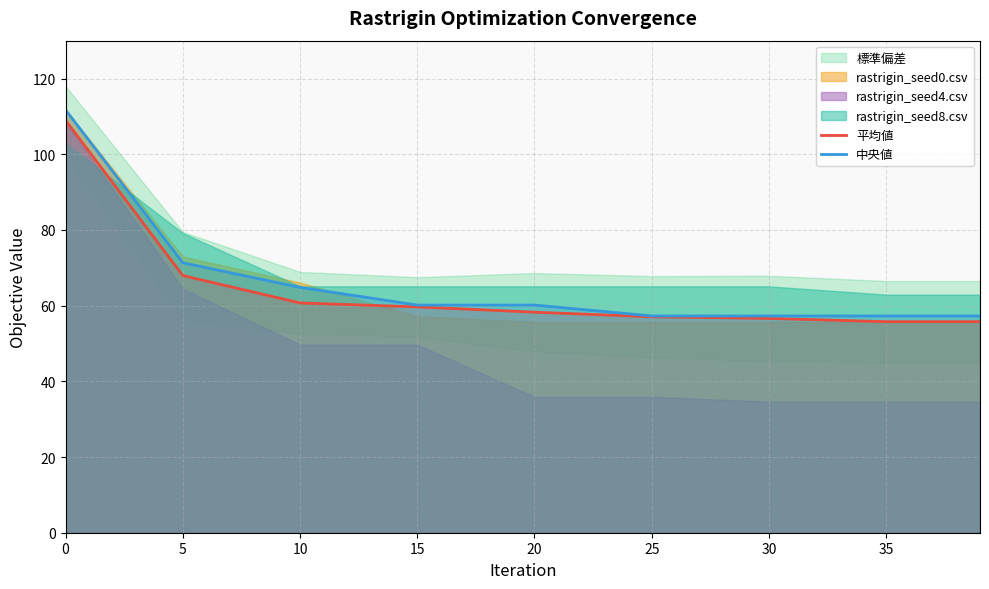

What is the minimum value shown in the chart?

55.8